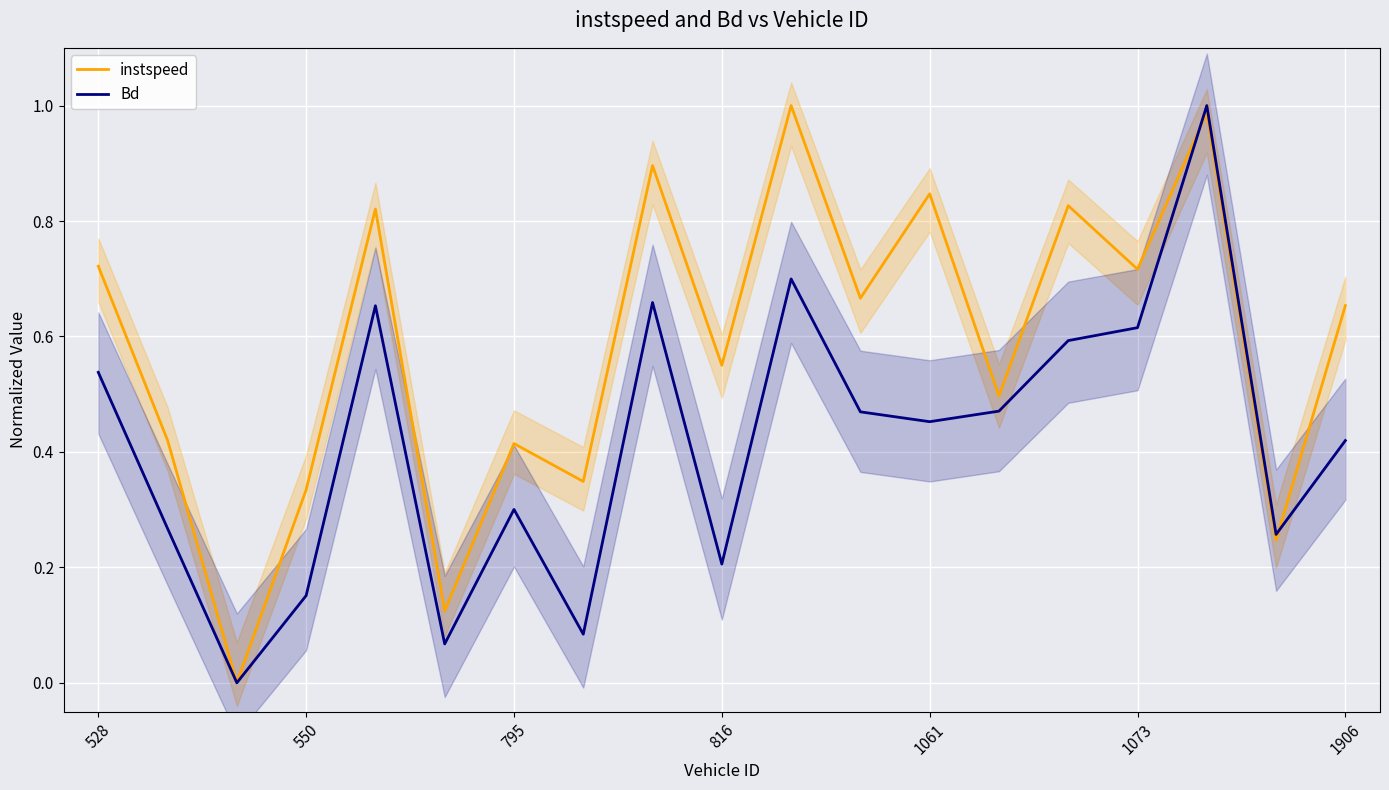

Which series has the largest total across all categories?

instspeed